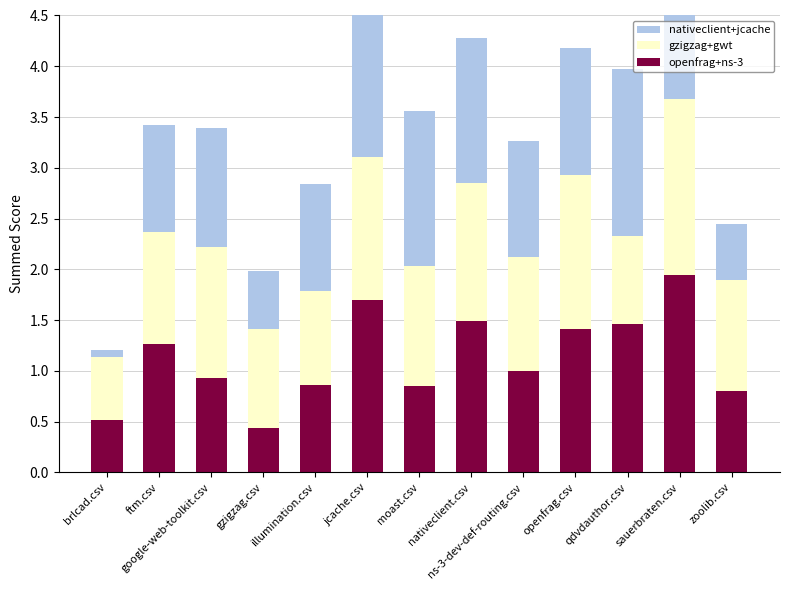

What is the total value across all series at jcache.csv?

4.8